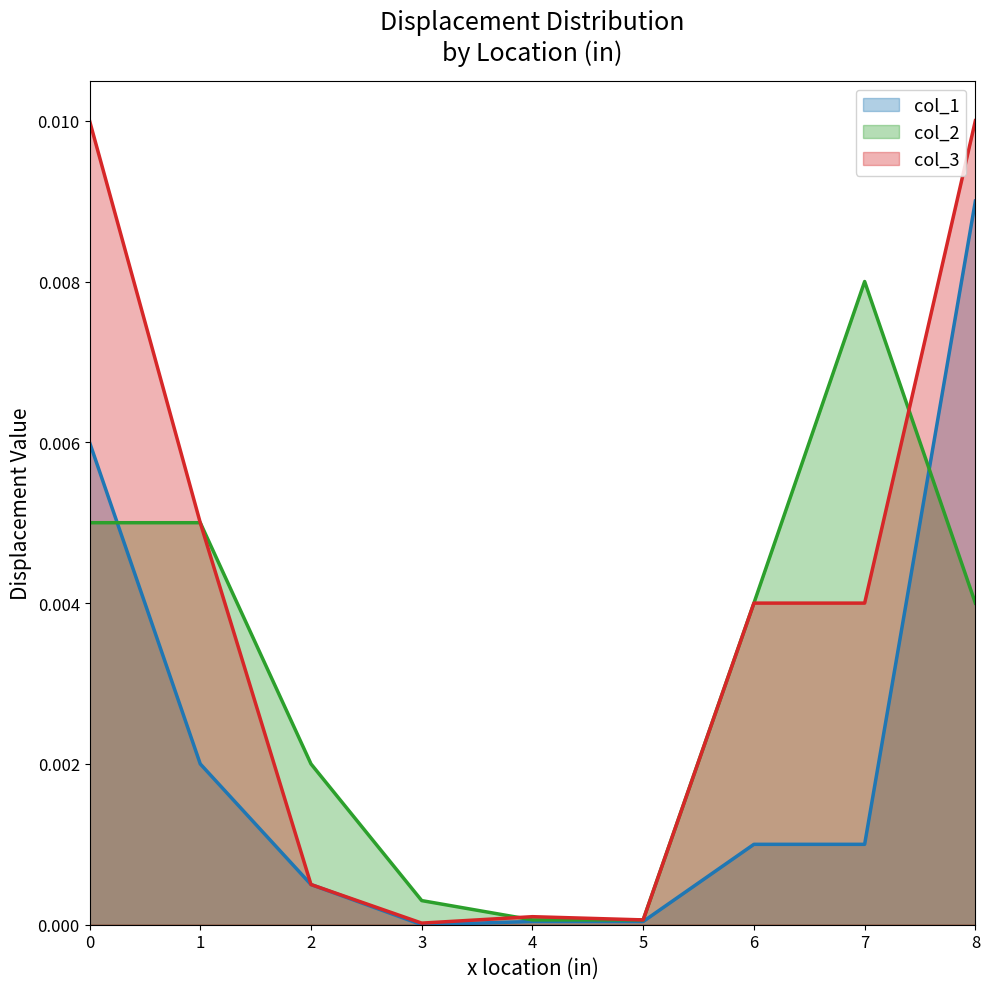

Which has a higher value, 4 or 3?

4